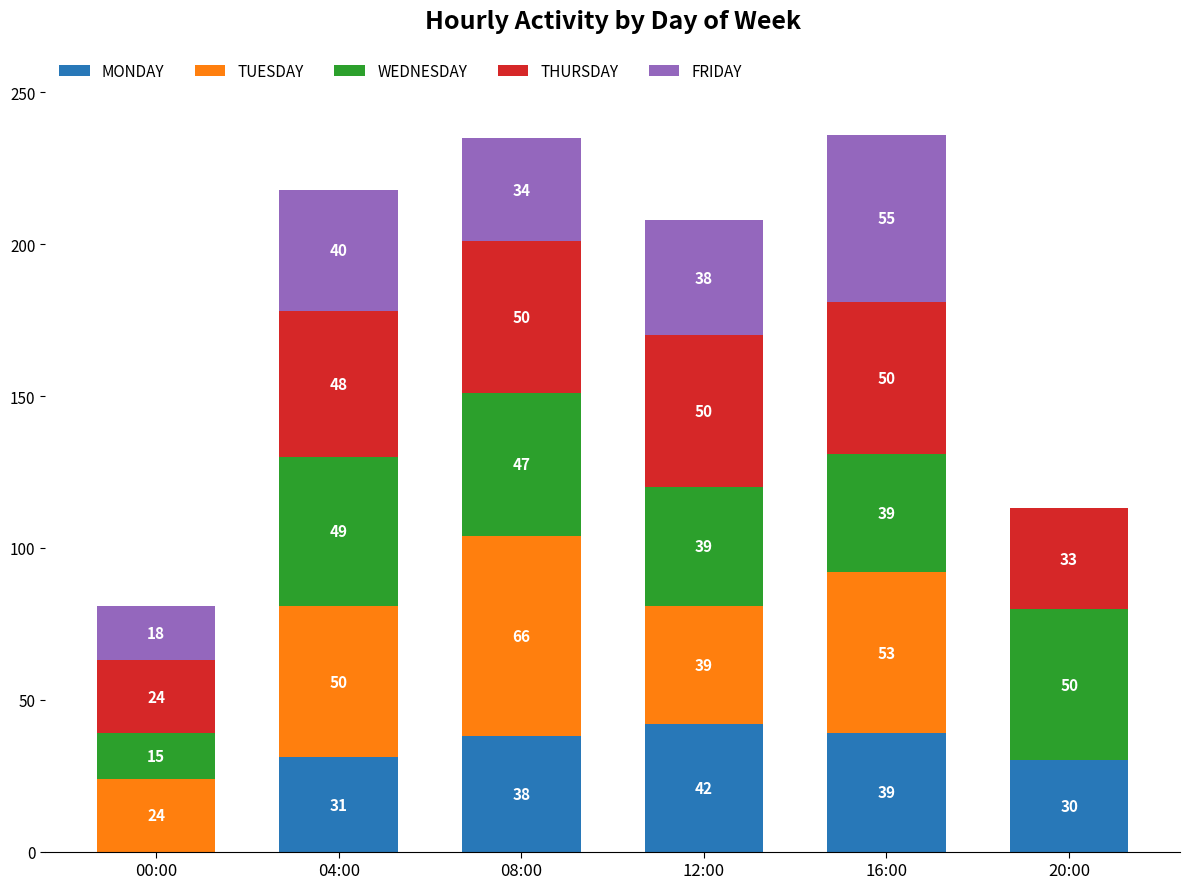

What is the total value across all series at 16:00?

236